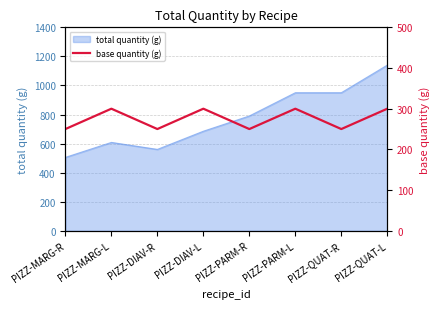

What is the minimum value shown in the chart?

250